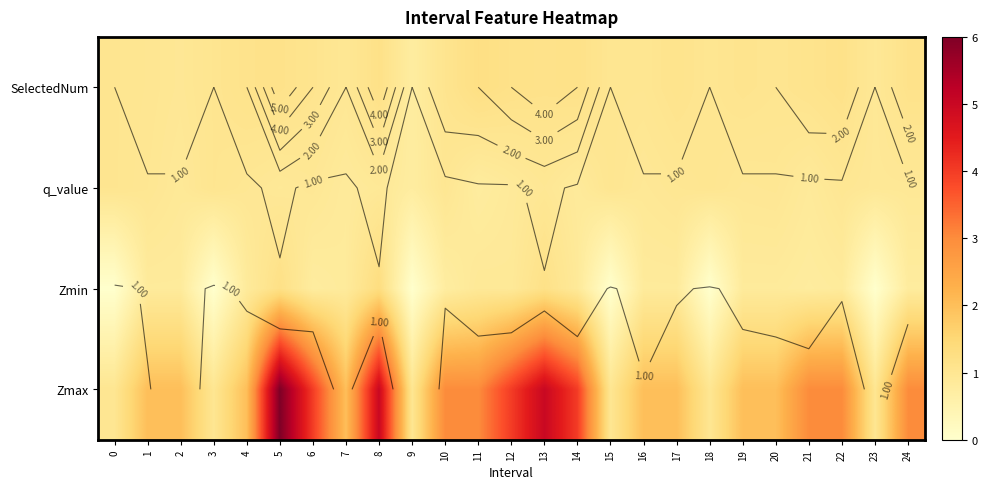

What is the approximate value of Zmin at 24?

0.8